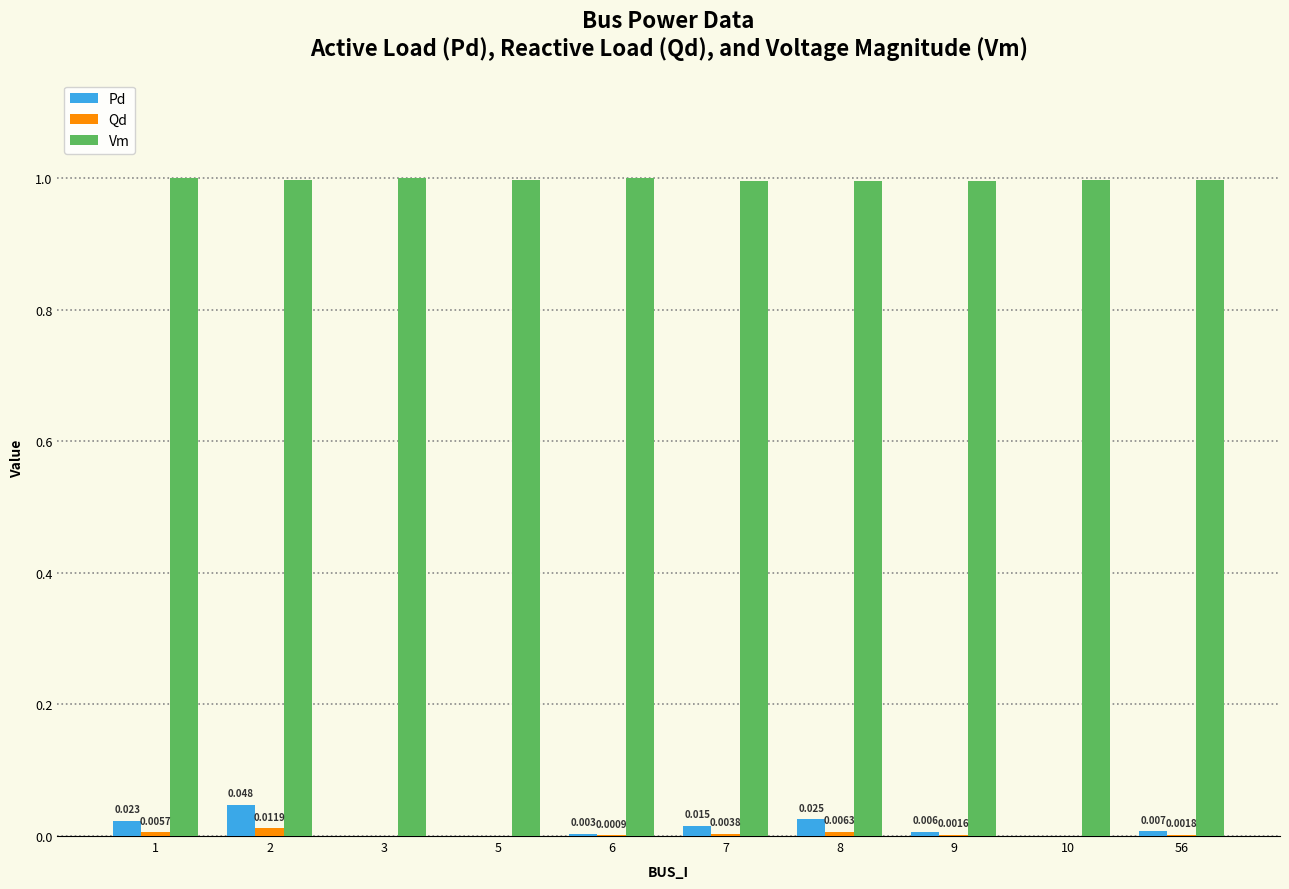

Which has a higher value, 9 or 1?

1